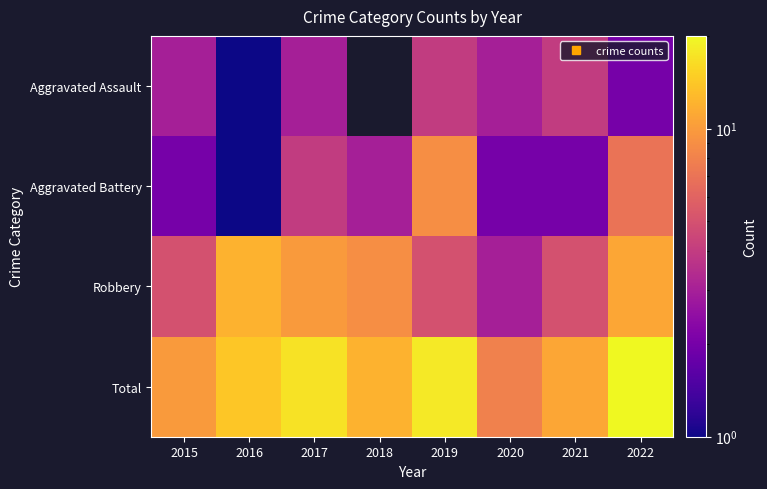

How many data points does each series have?

8